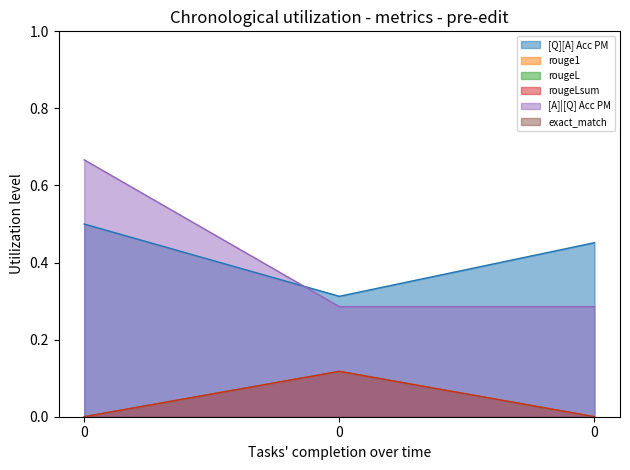

Is it true that rougeL equals 0.1 at 0?

False